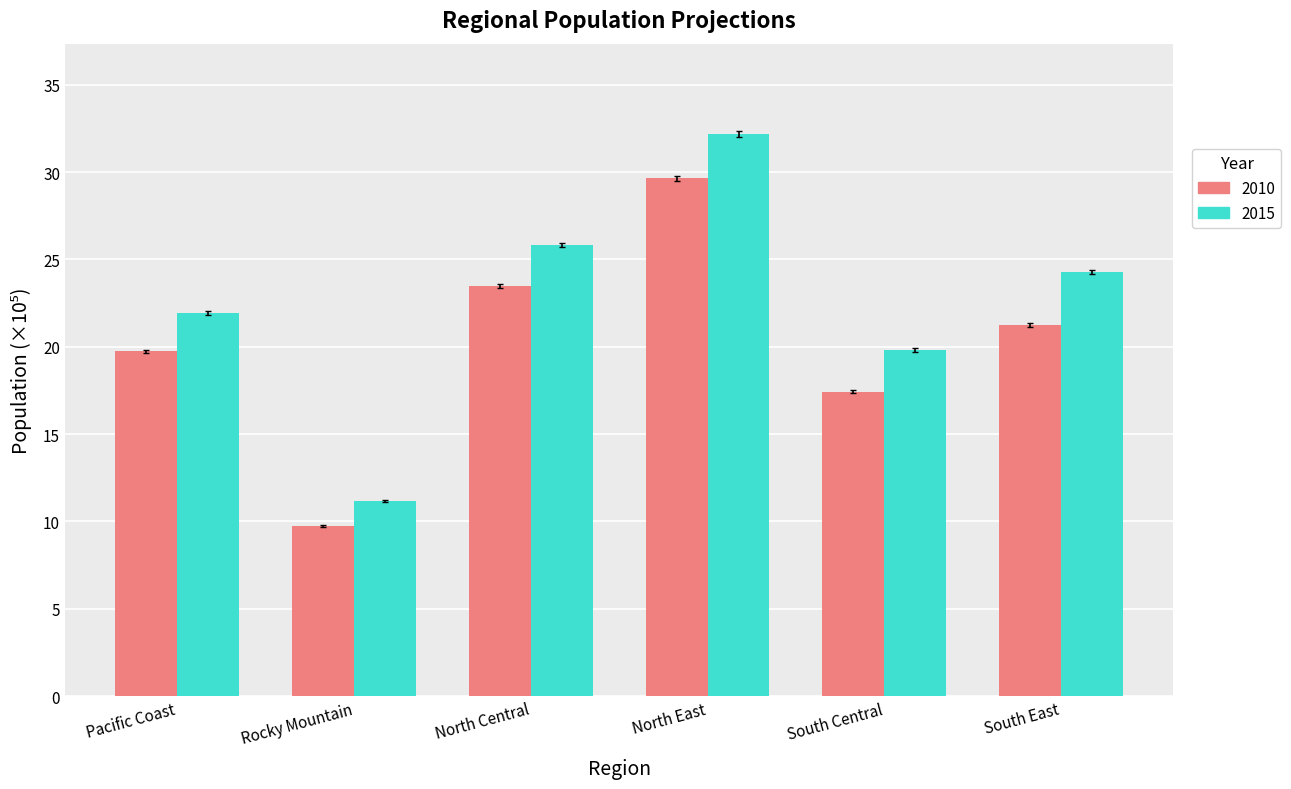

What is the difference between the second highest and minimum values in the 2015 series?

14.7